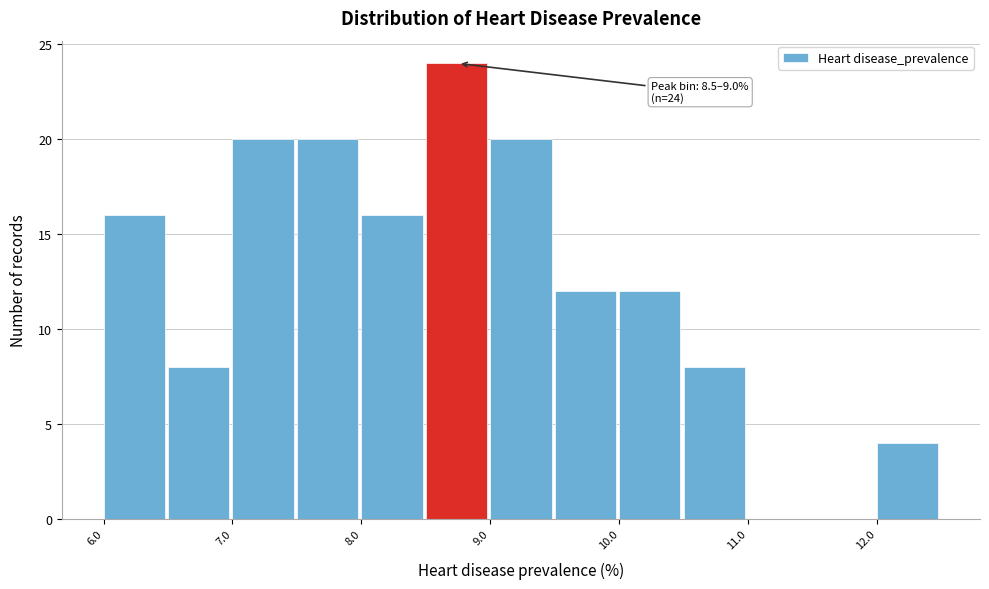

Which range on the x-axis has the tallest bar?

8.5 to 9.0